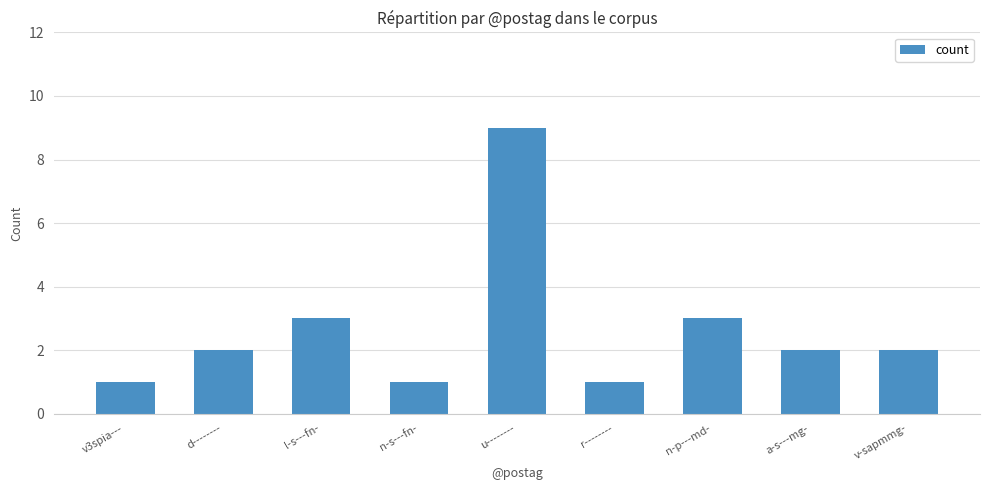

The chart shows a value of 3 at l-s---fn-. True or false?

True